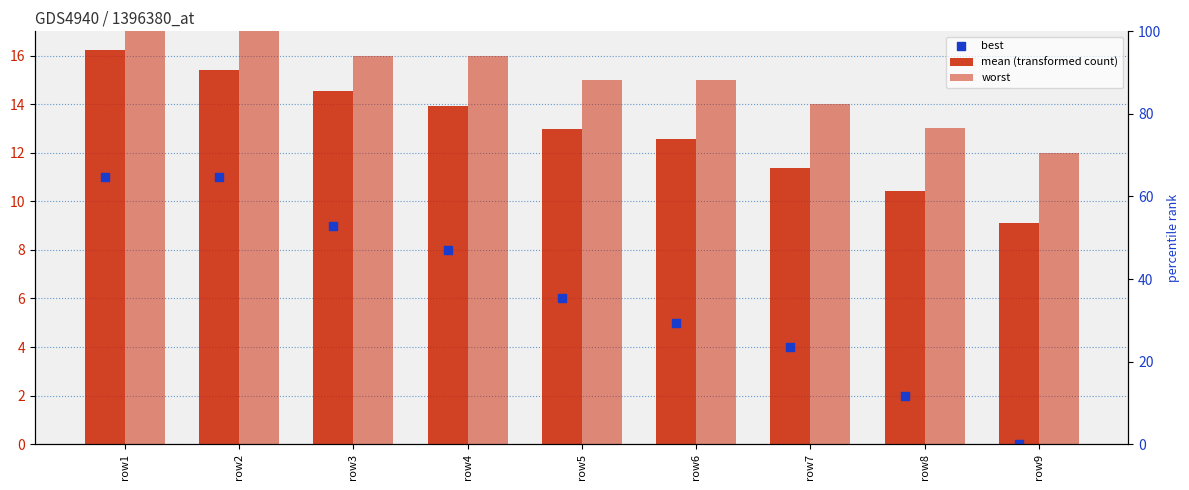

Which series has the largest Y range (max minus min)?

best